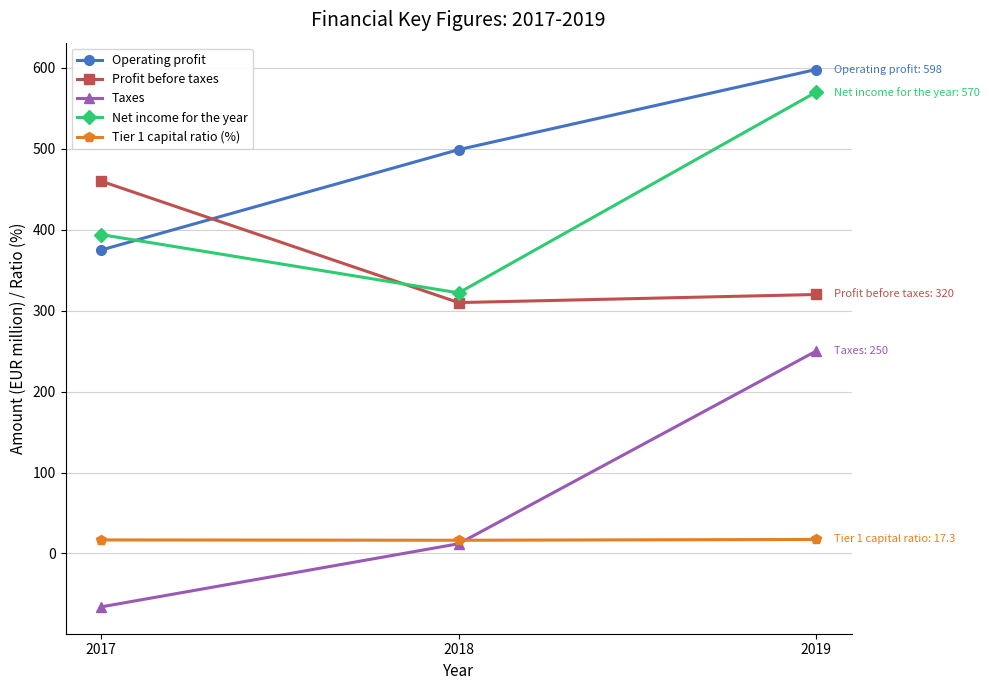

How many lines are shown in the chart?

5